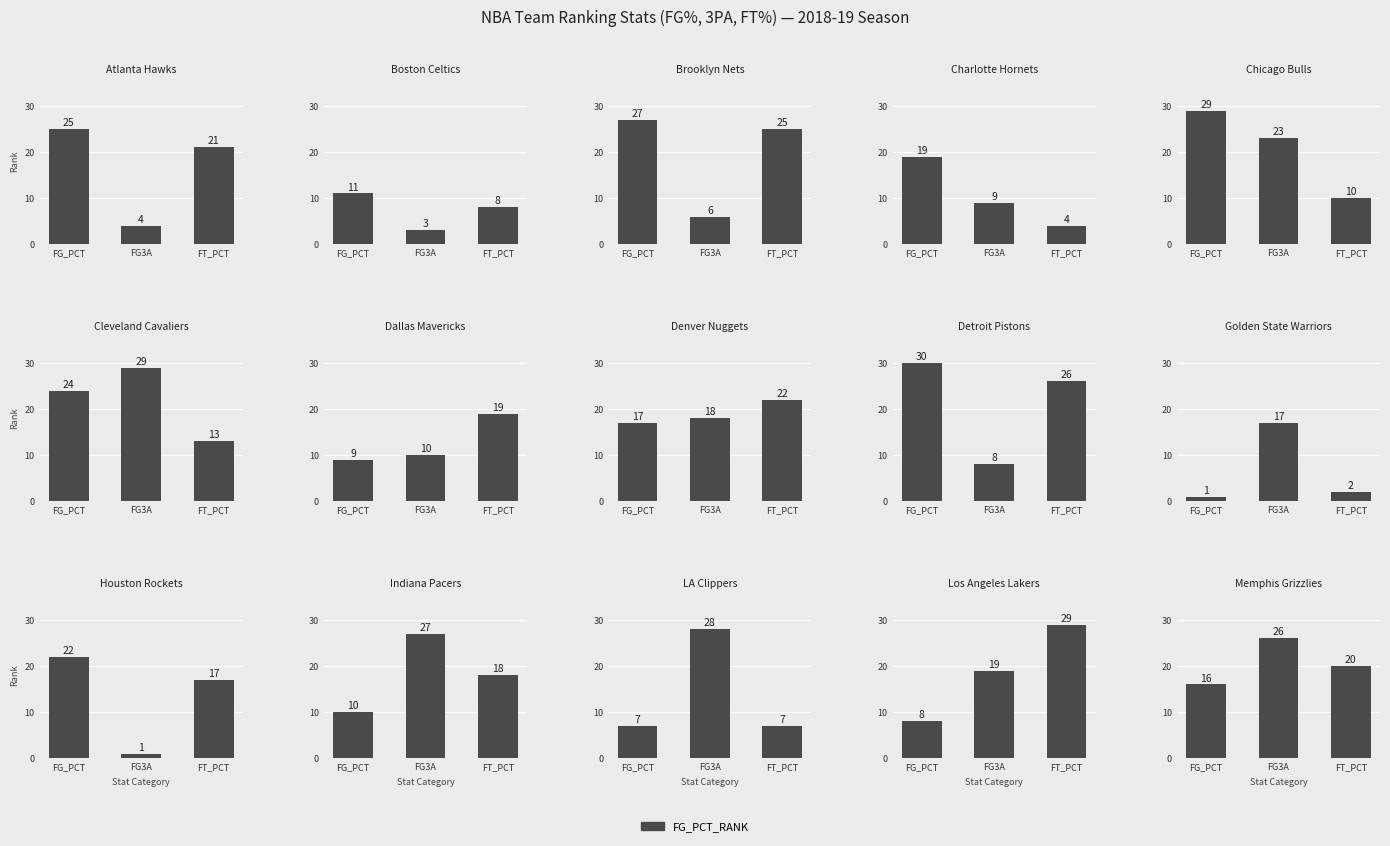

What is the value of the FG3A_RANK bar at the 2nd from the left?

3